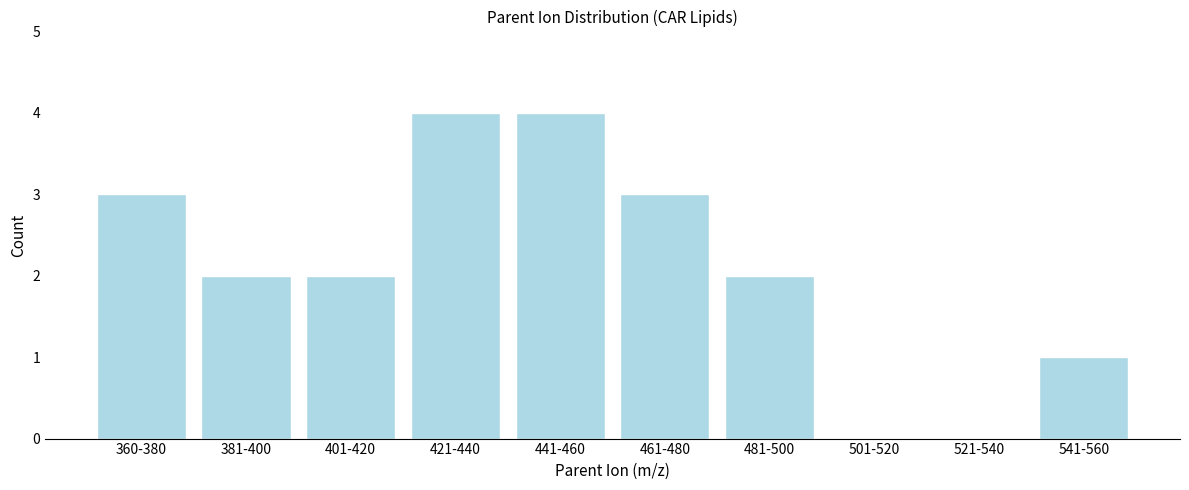

Reading right to left, extract all data points from this chart.

541-560=1	521-540=0	501-520=0	481-500=2	461-480=3	441-460=4	421-440=4	401-420=2	381-400=2	360-380=3